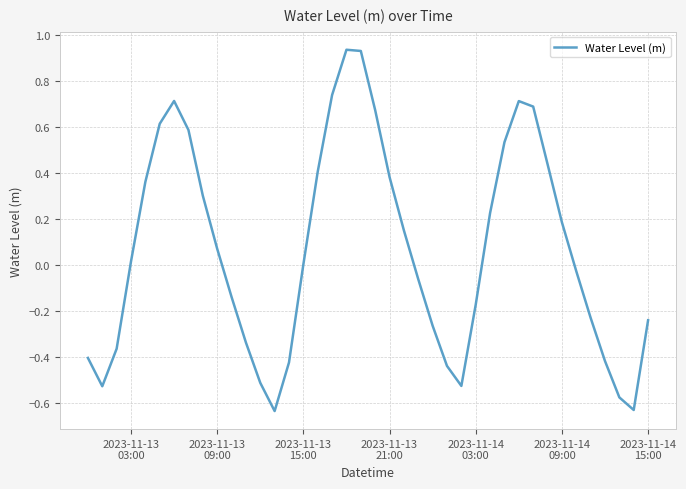

How many lines are shown in the chart?

1